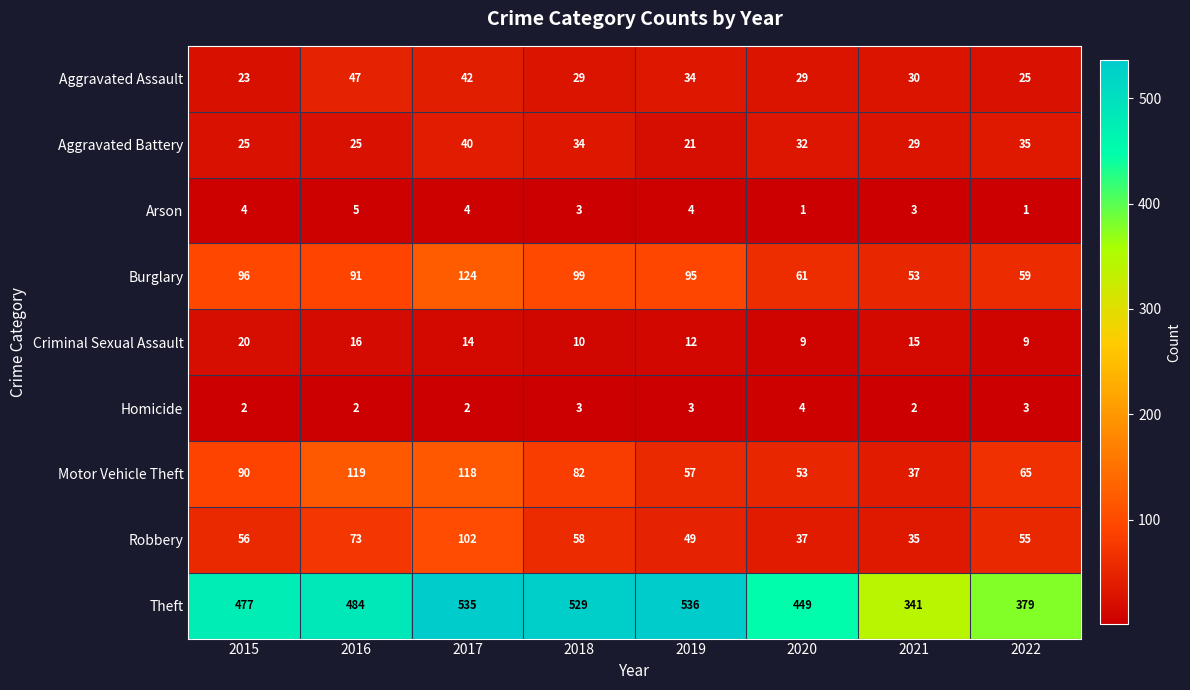

What is the difference between the highest and lowest values at 2021?

339